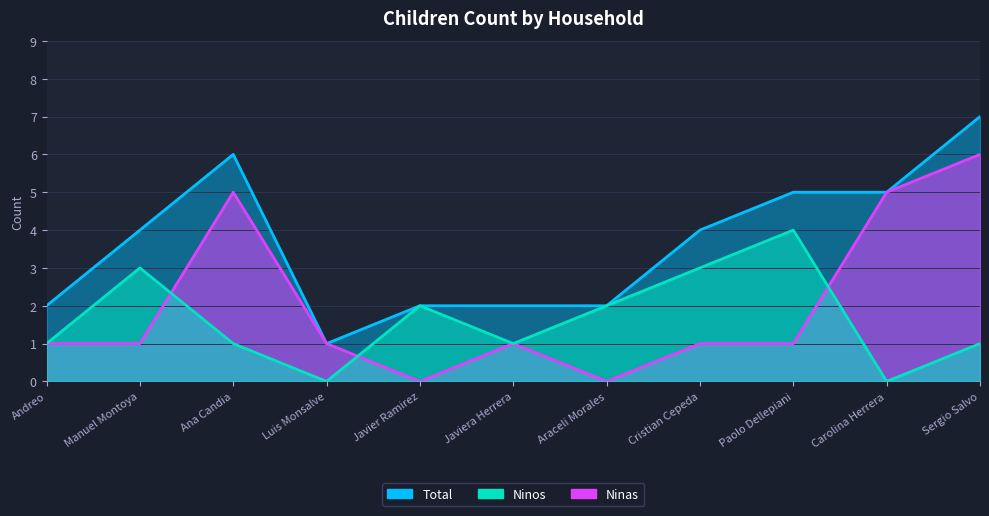

How many interior local peaks does the Ninas series have?

2